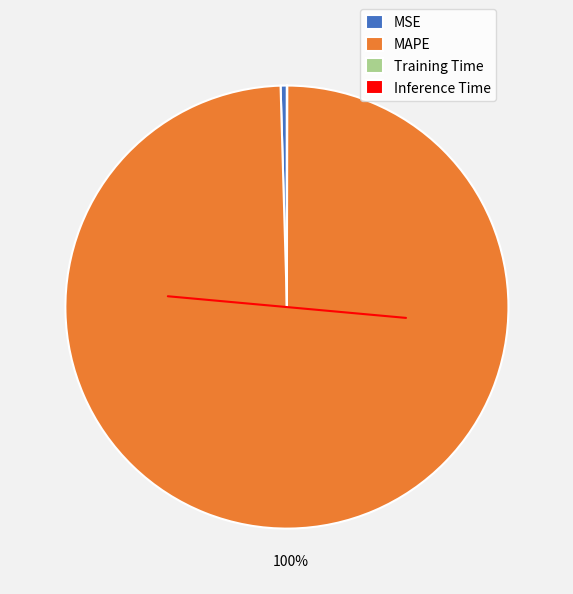

To the nearest percent, what is the difference between the largest and smallest slice percentages?

100%